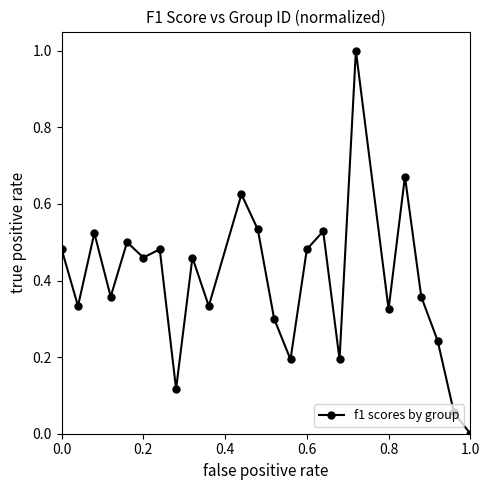

How many points are higher than both their immediate neighbors (excluding endpoints)?

8